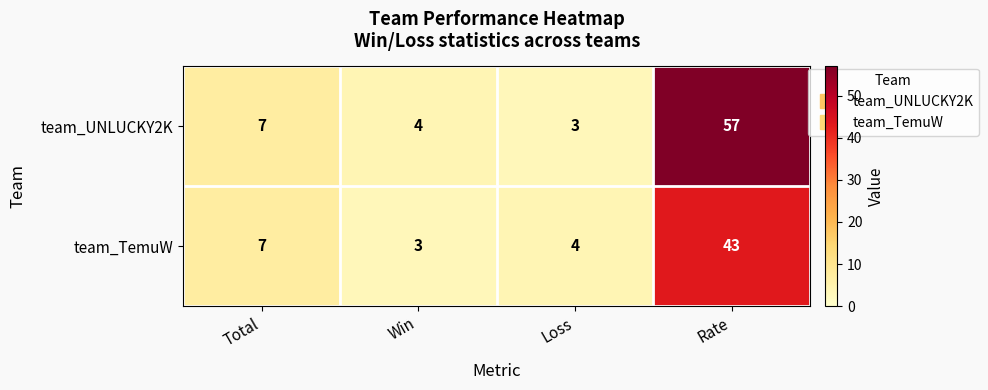

Rank the series by their maximum value, from lowest to highest.

team_TemuW, team_UNLUCKY2K